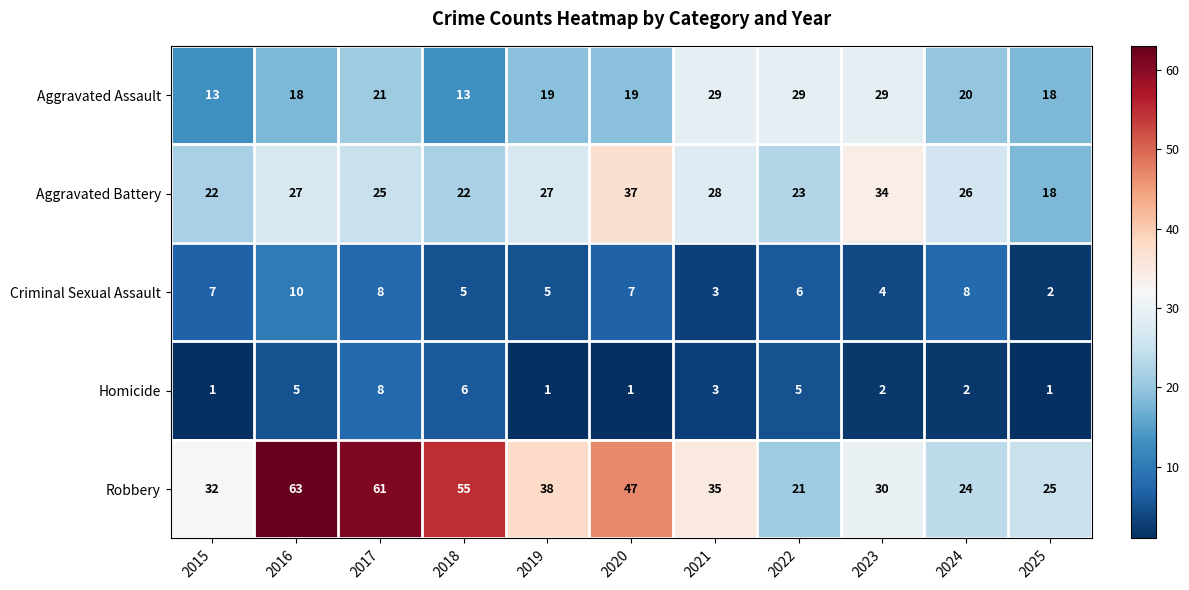

What is the difference between the second highest and minimum values in the Homicide series?

5